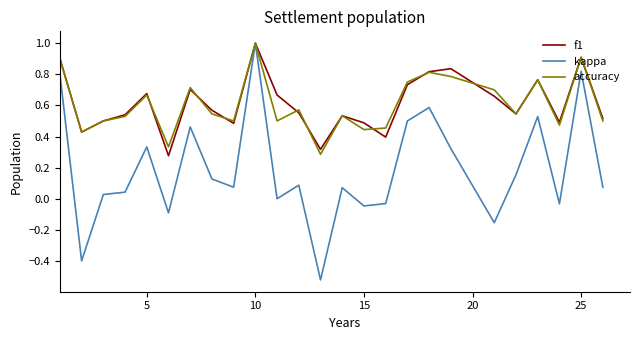

Which series has the largest range (max minus min)?

kappa